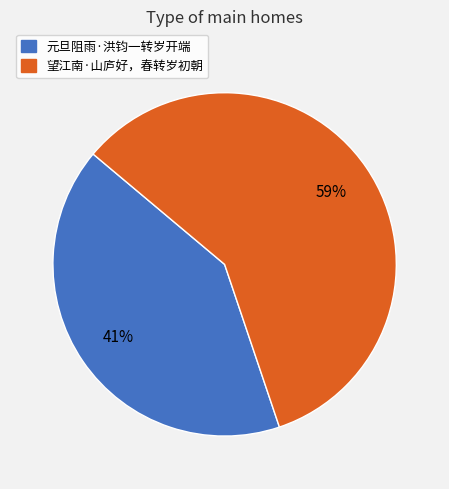

To the nearest percent, what is the combined percentage of 元旦阻雨·洪钧一转岁开端 and 望江南·山庐好，春转岁初朝?

100%